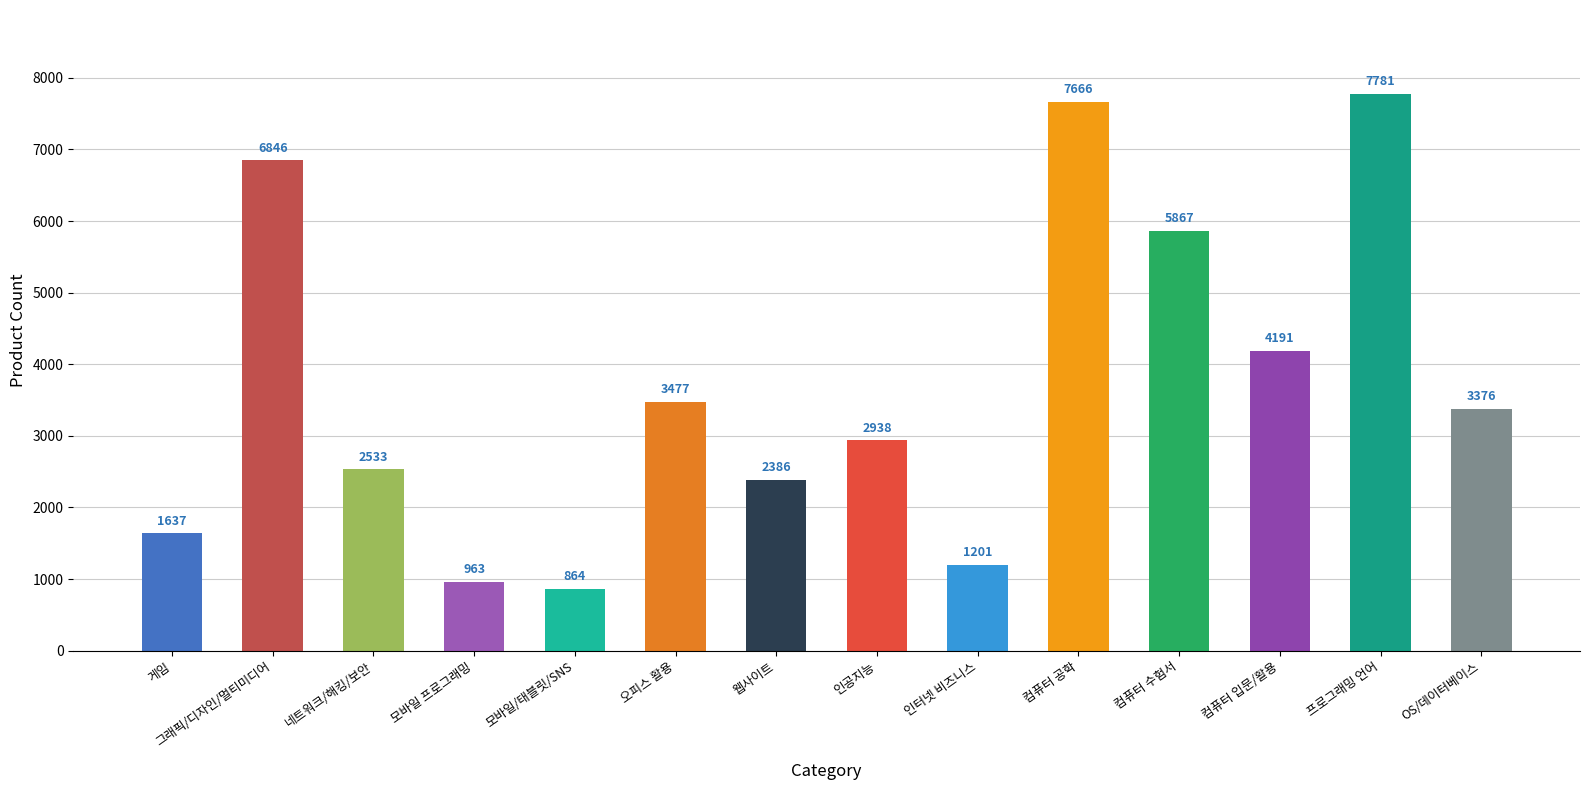

What is the difference between the maximum and minimum values?

6917